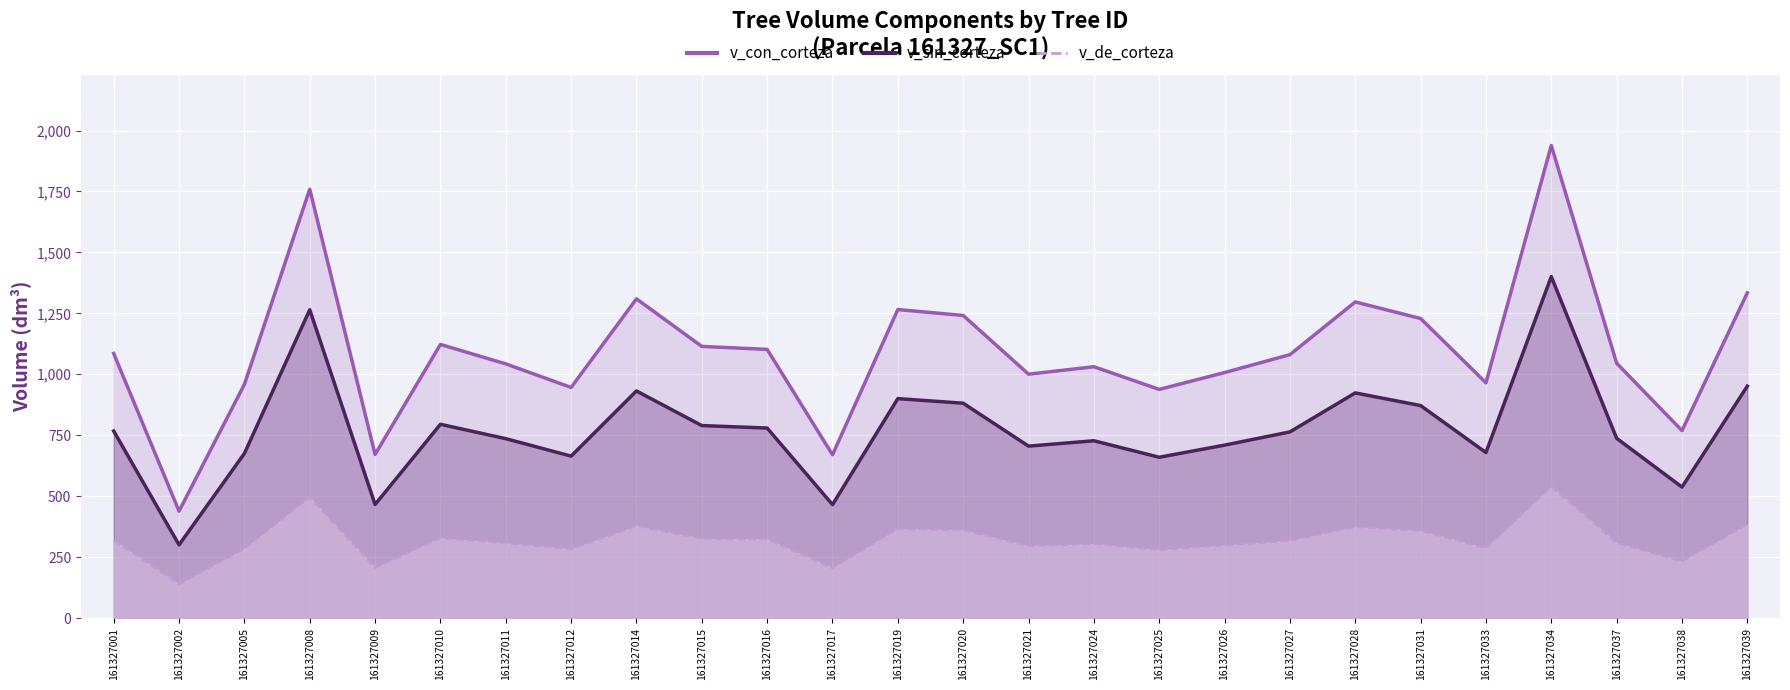

What is the total value across all series at 161327017?

1339.5